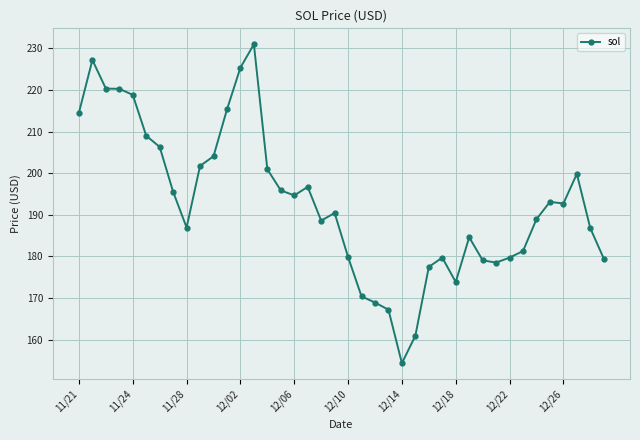

What is the difference between the maximum and minimum values?

76.7